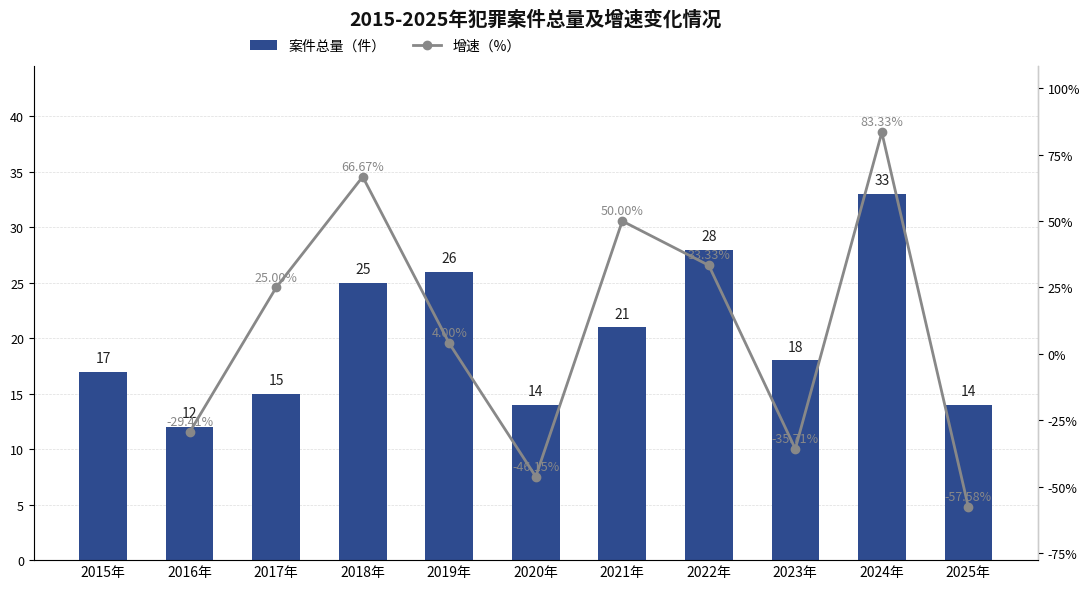

The value at 2022年 is 28. True or false?

True